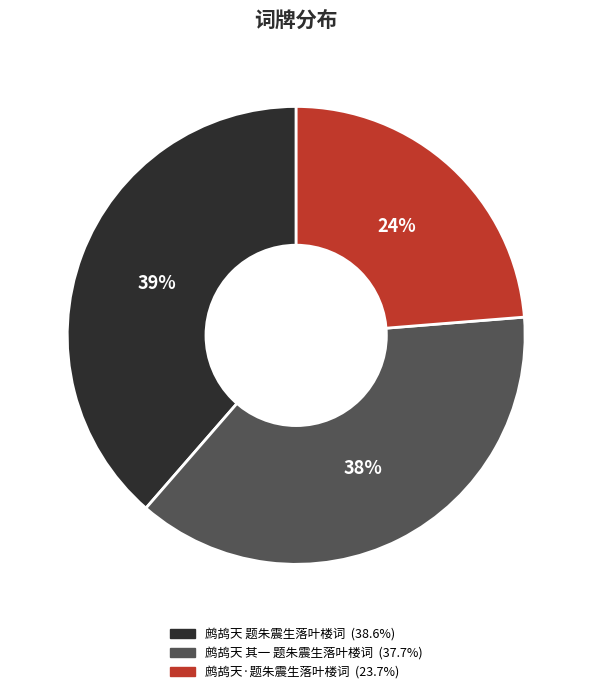

To the nearest percent, what is the combined percentage of 鹧鸪天·题朱震生落叶楼词 and 鹧鸪天 题朱震生落叶楼词?

62%